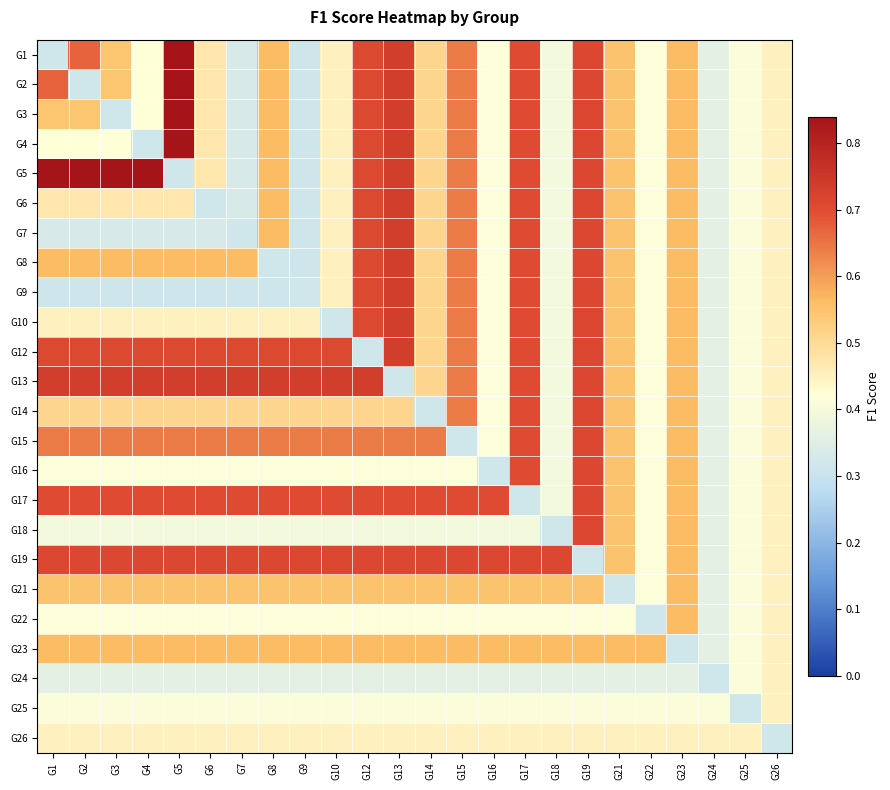

Reading right to left, what are all the values shown in this chart?

G1: G26=0.5	G25=0.4	G24=0.4	G23=0.6	G22=0.4	G21=0.5	G19=0.7	G18=0.4	G17=0.7	G16=0.4	G15=0.6	G14=0.5	G13=0.7	G12=0.7	G10=0.5	G9=0.3	G8=0.6	G7=0.3	G6=0.5	G5=0.8	G4=0.4	G3=0.5	G2=0.7	G1=0.3
G2: G26=0.5	G25=0.4	G24=0.4	G23=0.6	G22=0.4	G21=0.5	G19=0.7	G18=0.4	G17=0.7	G16=0.4	G15=0.6	G14=0.5	G13=0.7	G12=0.7	G10=0.5	G9=0.3	G8=0.6	G7=0.3	G6=0.5	G5=0.8	G4=0.4	G3=0.5	G2=0.3	G1=0.7
G3: G26=0.5	G25=0.4	G24=0.4	G23=0.6	G22=0.4	G21=0.5	G19=0.7	G18=0.4	G17=0.7	G16=0.4	G15=0.6	G14=0.5	G13=0.7	G12=0.7	G10=0.5	G9=0.3	G8=0.6	G7=0.3	G6=0.5	G5=0.8	G4=0.4	G3=0.3	G2=0.5	G1=0.5
G4: G26=0.5	G25=0.4	G24=0.4	G23=0.6	G22=0.4	G21=0.5	G19=0.7	G18=0.4	G17=0.7	G16=0.4	G15=0.6	G14=0.5	G13=0.7	G12=0.7	G10=0.5	G9=0.3	G8=0.6	G7=0.3	G6=0.5	G5=0.8	G4=0.3	G3=0.4	G2=0.4	G1=0.4
G5: G26=0.5	G25=0.4	G24=0.4	G23=0.6	G22=0.4	G21=0.5	G19=0.7	G18=0.4	G17=0.7	G16=0.4	G15=0.6	G14=0.5	G13=0.7	G12=0.7	G10=0.5	G9=0.3	G8=0.6	G7=0.3	G6=0.5	G5=0.3	G4=0.8	G3=0.8	G2=0.8	G1=0.8
G6: G26=0.5	G25=0.4	G24=0.4	G23=0.6	G22=0.4	G21=0.5	G19=0.7	G18=0.4	G17=0.7	G16=0.4	G15=0.6	G14=0.5	G13=0.7	G12=0.7	G10=0.5	G9=0.3	G8=0.6	G7=0.3	G6=0.3	G5=0.5	G4=0.5	G3=0.5	G2=0.5	G1=0.5
G7: G26=0.5	G25=0.4	G24=0.4	G23=0.6	G22=0.4	G21=0.5	G19=0.7	G18=0.4	G17=0.7	G16=0.4	G15=0.6	G14=0.5	G13=0.7	G12=0.7	G10=0.5	G9=0.3	G8=0.6	G7=0.3	G6=0.3	G5=0.3	G4=0.3	G3=0.3	G2=0.3	G1=0.3
G8: G26=0.5	G25=0.4	G24=0.4	G23=0.6	G22=0.4	G21=0.5	G19=0.7	G18=0.4	G17=0.7	G16=0.4	G15=0.6	G14=0.5	G13=0.7	G12=0.7	G10=0.5	G9=0.3	G8=0.3	G7=0.6	G6=0.6	G5=0.6	G4=0.6	G3=0.6	G2=0.6	G1=0.6
G9: G26=0.5	G25=0.4	G24=0.4	G23=0.6	G22=0.4	G21=0.5	G19=0.7	G18=0.4	G17=0.7	G16=0.4	G15=0.6	G14=0.5	G13=0.7	G12=0.7	G10=0.5	G9=0.3	G8=0.3	G7=0.3	G6=0.3	G5=0.3	G4=0.3	G3=0.3	G2=0.3	G1=0.3
G10: G26=0.5	G25=0.4	G24=0.4	G23=0.6	G22=0.4	G21=0.5	G19=0.7	G18=0.4	G17=0.7	G16=0.4	G15=0.6	G14=0.5	G13=0.7	G12=0.7	G10=0.3	G9=0.5	G8=0.5	G7=0.5	G6=0.5	G5=0.5	G4=0.5	G3=0.5	G2=0.5	G1=0.5
G12: G26=0.5	G25=0.4	G24=0.4	G23=0.6	G22=0.4	G21=0.5	G19=0.7	G18=0.4	G17=0.7	G16=0.4	G15=0.6	G14=0.5	G13=0.7	G12=0.3	G10=0.7	G9=0.7	G8=0.7	G7=0.7	G6=0.7	G5=0.7	G4=0.7	G3=0.7	G2=0.7	G1=0.7
G13: G26=0.5	G25=0.4	G24=0.4	G23=0.6	G22=0.4	G21=0.5	G19=0.7	G18=0.4	G17=0.7	G16=0.4	G15=0.6	G14=0.5	G13=0.3	G12=0.7	G10=0.7	G9=0.7	G8=0.7	G7=0.7	G6=0.7	G5=0.7	G4=0.7	G3=0.7	G2=0.7	G1=0.7
G14: G26=0.5	G25=0.4	G24=0.4	G23=0.6	G22=0.4	G21=0.5	G19=0.7	G18=0.4	G17=0.7	G16=0.4	G15=0.6	G14=0.3	G13=0.5	G12=0.5	G10=0.5	G9=0.5	G8=0.5	G7=0.5	G6=0.5	G5=0.5	G4=0.5	G3=0.5	G2=0.5	G1=0.5
G15: G26=0.5	G25=0.4	G24=0.4	G23=0.6	G22=0.4	G21=0.5	G19=0.7	G18=0.4	G17=0.7	G16=0.4	G15=0.3	G14=0.6	G13=0.6	G12=0.6	G10=0.6	G9=0.6	G8=0.6	G7=0.6	G6=0.6	G5=0.6	G4=0.6	G3=0.6	G2=0.6	G1=0.6
G16: G26=0.5	G25=0.4	G24=0.4	G23=0.6	G22=0.4	G21=0.5	G19=0.7	G18=0.4	G17=0.7	G16=0.3	G15=0.4	G14=0.4	G13=0.4	G12=0.4	G10=0.4	G9=0.4	G8=0.4	G7=0.4	G6=0.4	G5=0.4	G4=0.4	G3=0.4	G2=0.4	G1=0.4
G17: G26=0.5	G25=0.4	G24=0.4	G23=0.6	G22=0.4	G21=0.5	G19=0.7	G18=0.4	G17=0.3	G16=0.7	G15=0.7	G14=0.7	G13=0.7	G12=0.7	G10=0.7	G9=0.7	G8=0.7	G7=0.7	G6=0.7	G5=0.7	G4=0.7	G3=0.7	G2=0.7	G1=0.7
G18: G26=0.5	G25=0.4	G24=0.4	G23=0.6	G22=0.4	G21=0.5	G19=0.7	G18=0.3	G17=0.4	G16=0.4	G15=0.4	G14=0.4	G13=0.4	G12=0.4	G10=0.4	G9=0.4	G8=0.4	G7=0.4	G6=0.4	G5=0.4	G4=0.4	G3=0.4	G2=0.4	G1=0.4
G19: G26=0.5	G25=0.4	G24=0.4	G23=0.6	G22=0.4	G21=0.5	G19=0.3	G18=0.7	G17=0.7	G16=0.7	G15=0.7	G14=0.7	G13=0.7	G12=0.7	G10=0.7	G9=0.7	G8=0.7	G7=0.7	G6=0.7	G5=0.7	G4=0.7	G3=0.7	G2=0.7	G1=0.7
G21: G26=0.5	G25=0.4	G24=0.4	G23=0.6	G22=0.4	G21=0.3	G19=0.5	G18=0.5	G17=0.5	G16=0.5	G15=0.5	G14=0.5	G13=0.5	G12=0.5	G10=0.5	G9=0.5	G8=0.5	G7=0.5	G6=0.5	G5=0.5	G4=0.5	G3=0.5	G2=0.5	G1=0.5
G22: G26=0.5	G25=0.4	G24=0.4	G23=0.6	G22=0.3	G21=0.4	G19=0.4	G18=0.4	G17=0.4	G16=0.4	G15=0.4	G14=0.4	G13=0.4	G12=0.4	G10=0.4	G9=0.4	G8=0.4	G7=0.4	G6=0.4	G5=0.4	G4=0.4	G3=0.4	G2=0.4	G1=0.4
G23: G26=0.5	G25=0.4	G24=0.4	G23=0.3	G22=0.6	G21=0.6	G19=0.6	G18=0.6	G17=0.6	G16=0.6	G15=0.6	G14=0.6	G13=0.6	G12=0.6	G10=0.6	G9=0.6	G8=0.6	G7=0.6	G6=0.6	G5=0.6	G4=0.6	G3=0.6	G2=0.6	G1=0.6
G24: G26=0.5	G25=0.4	G24=0.3	G23=0.4	G22=0.4	G21=0.4	G19=0.4	G18=0.4	G17=0.4	G16=0.4	G15=0.4	G14=0.4	G13=0.4	G12=0.4	G10=0.4	G9=0.4	G8=0.4	G7=0.4	G6=0.4	G5=0.4	G4=0.4	G3=0.4	G2=0.4	G1=0.4
G25: G26=0.5	G25=0.3	G24=0.4	G23=0.4	G22=0.4	G21=0.4	G19=0.4	G18=0.4	G17=0.4	G16=0.4	G15=0.4	G14=0.4	G13=0.4	G12=0.4	G10=0.4	G9=0.4	G8=0.4	G7=0.4	G6=0.4	G5=0.4	G4=0.4	G3=0.4	G2=0.4	G1=0.4
G26: G26=0.3	G25=0.5	G24=0.5	G23=0.5	G22=0.5	G21=0.5	G19=0.5	G18=0.5	G17=0.5	G16=0.5	G15=0.5	G14=0.5	G13=0.5	G12=0.5	G10=0.5	G9=0.5	G8=0.5	G7=0.5	G6=0.5	G5=0.5	G4=0.5	G3=0.5	G2=0.5	G1=0.5